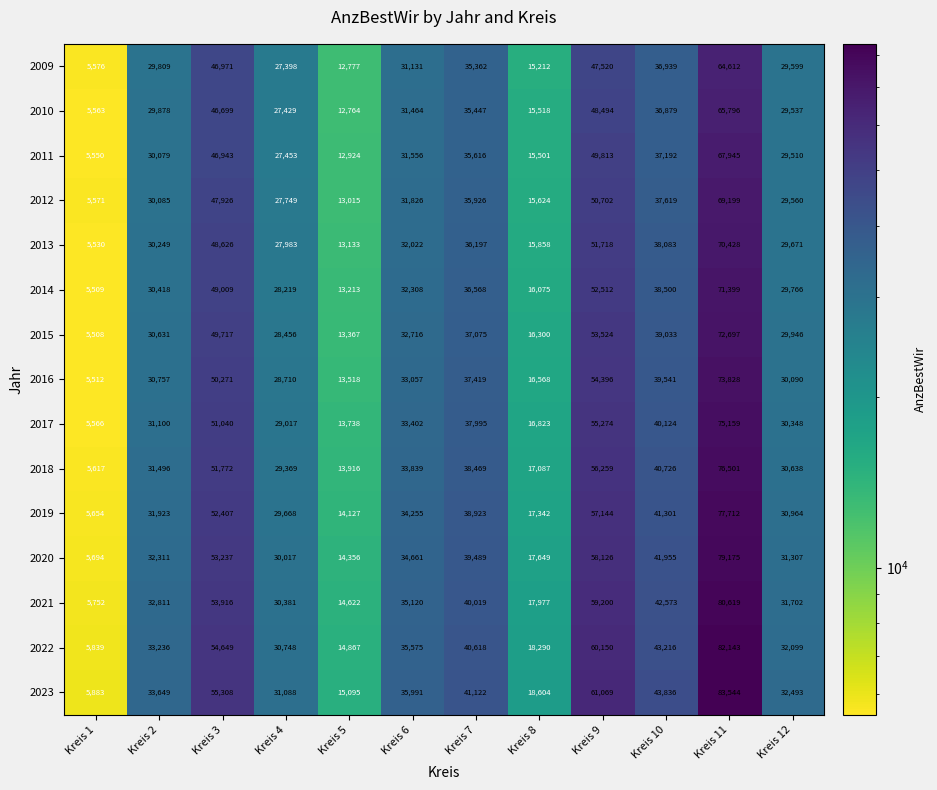

At which category does the chart reach its minimum across all series?

Kreis 1